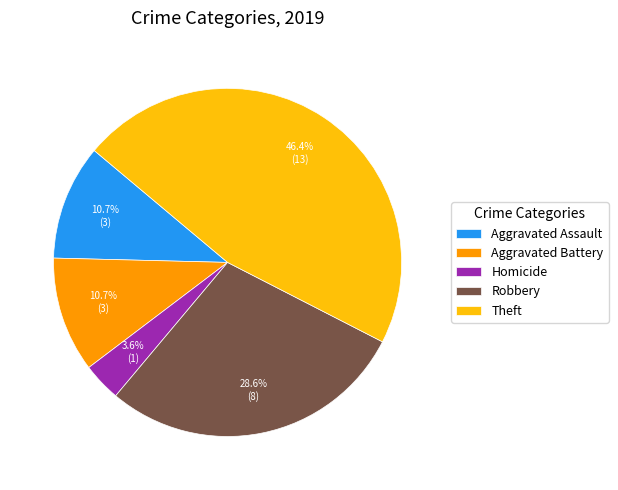

What percentage do Robbery and Theft together represent?

75.0%